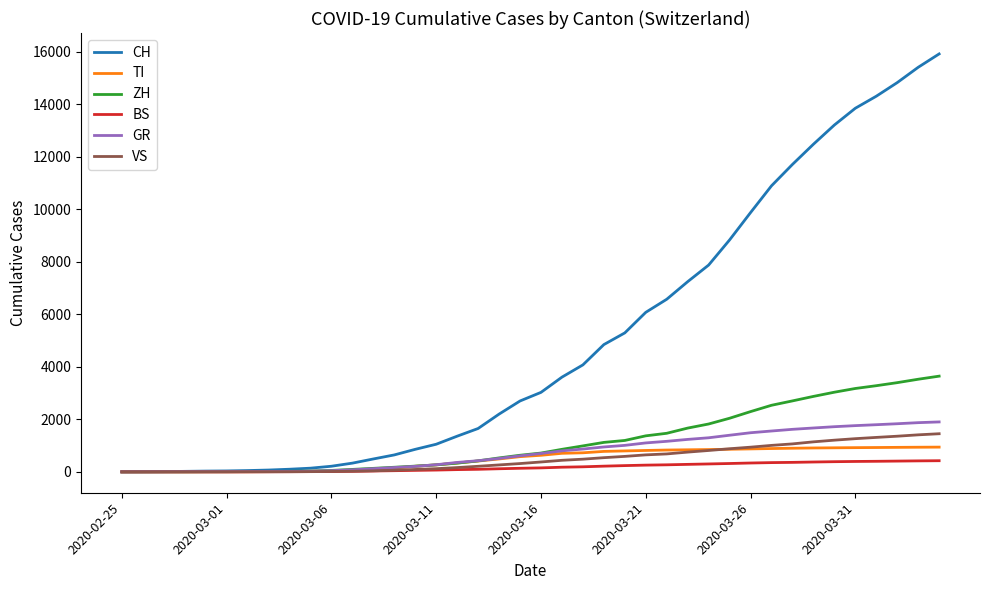

Which series has the largest total across all categories?

CH